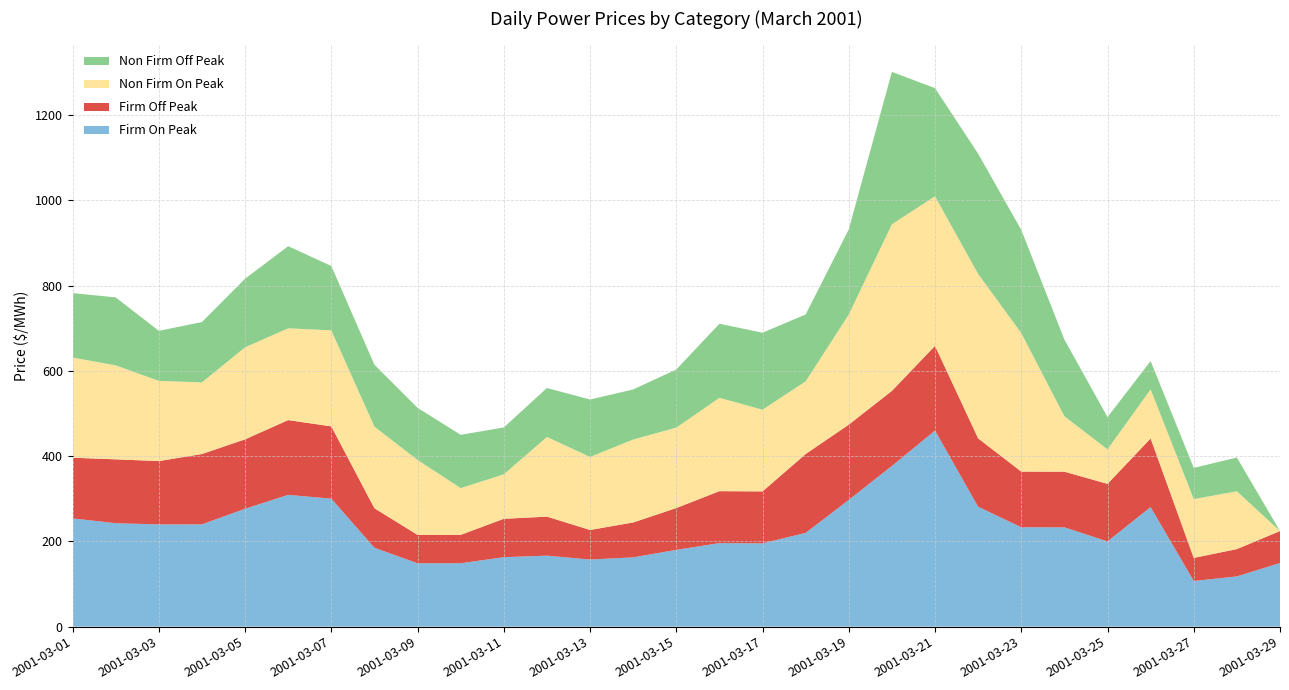

Reading left to right, extract all data points from this chart.

Firm On Peak: 2001-03-01=254.0	2001-03-02=242.7	2001-03-03=239.9	2001-03-04=240.0	2001-03-05=276.6	2001-03-06=309.2	2001-03-07=300.3	2001-03-08=185.1	2001-03-09=148.7	2001-03-10=148.7	2001-03-11=163.0	2001-03-12=166.6	2001-03-13=157.5	2001-03-14=162.6	2001-03-15=180.2	2001-03-16=196.0	2001-03-17=195.4	2001-03-18=220.0	2001-03-19=297.3	2001-03-20=377.0	2001-03-21=460.0	2001-03-22=281.3	2001-03-23=233.2	2001-03-24=233.0	2001-03-25=200.0	2001-03-26=280.5	2001-03-27=107.1	2001-03-28=117.9	2001-03-29=149.3
Firm Off Peak: 2001-03-01=142.3	2001-03-02=149.8	2001-03-03=148.6	2001-03-04=165.0	2001-03-05=162.8	2001-03-06=175.4	2001-03-07=169.6	2001-03-08=92.7	2001-03-09=66.6	2001-03-10=66.6	2001-03-11=90.0	2001-03-12=91.6	2001-03-13=69.4	2001-03-14=81.8	2001-03-15=98.0	2001-03-16=121.9	2001-03-17=121.9	2001-03-18=185.0	2001-03-19=176.6	2001-03-20=176.1	2001-03-21=198.7	2001-03-22=160.4	2001-03-23=130.5	2001-03-24=130.5	2001-03-25=135.0	2001-03-26=161.0	2001-03-27=54.1	2001-03-28=64.0	2001-03-29=75.0
Non Firm On Peak: 2001-03-01=234.9	2001-03-02=220.4	2001-03-03=188.2	2001-03-04=168.1	2001-03-05=215.9	2001-03-06=215.3	2001-03-07=225.3	2001-03-08=191.5	2001-03-09=175.7	2001-03-10=109.8	2001-03-11=104.2	2001-03-12=186.9	2001-03-13=171.3	2001-03-14=194.6	2001-03-15=188.7	2001-03-16=219.0	2001-03-17=191.8	2001-03-18=170.5	2001-03-19=258.3	2001-03-20=390.8	2001-03-21=351.0	2001-03-22=385.7	2001-03-23=325.0	2001-03-24=130.0	2001-03-25=81.0	2001-03-26=115.2	2001-03-27=138.1	2001-03-28=135.6	2001-03-29=0.0
Non Firm Off Peak: 2001-03-01=151.2	2001-03-02=159.6	2001-03-03=117.4	2001-03-04=141.4	2001-03-05=161.0	2001-03-06=192.7	2001-03-07=151.0	2001-03-08=145.1	2001-03-09=122.4	2001-03-10=125.0	2001-03-11=110.0	2001-03-12=114.8	2001-03-13=134.8	2001-03-14=117.4	2001-03-15=136.4	2001-03-16=173.8	2001-03-17=180.6	2001-03-18=156.9	2001-03-19=199.7	2001-03-20=357.6	2001-03-21=253.7	2001-03-22=282.2	2001-03-23=242.2	2001-03-24=179.9	2001-03-25=75.6	2001-03-26=66.6	2001-03-27=73.1	2001-03-28=79.2	2001-03-29=0.0